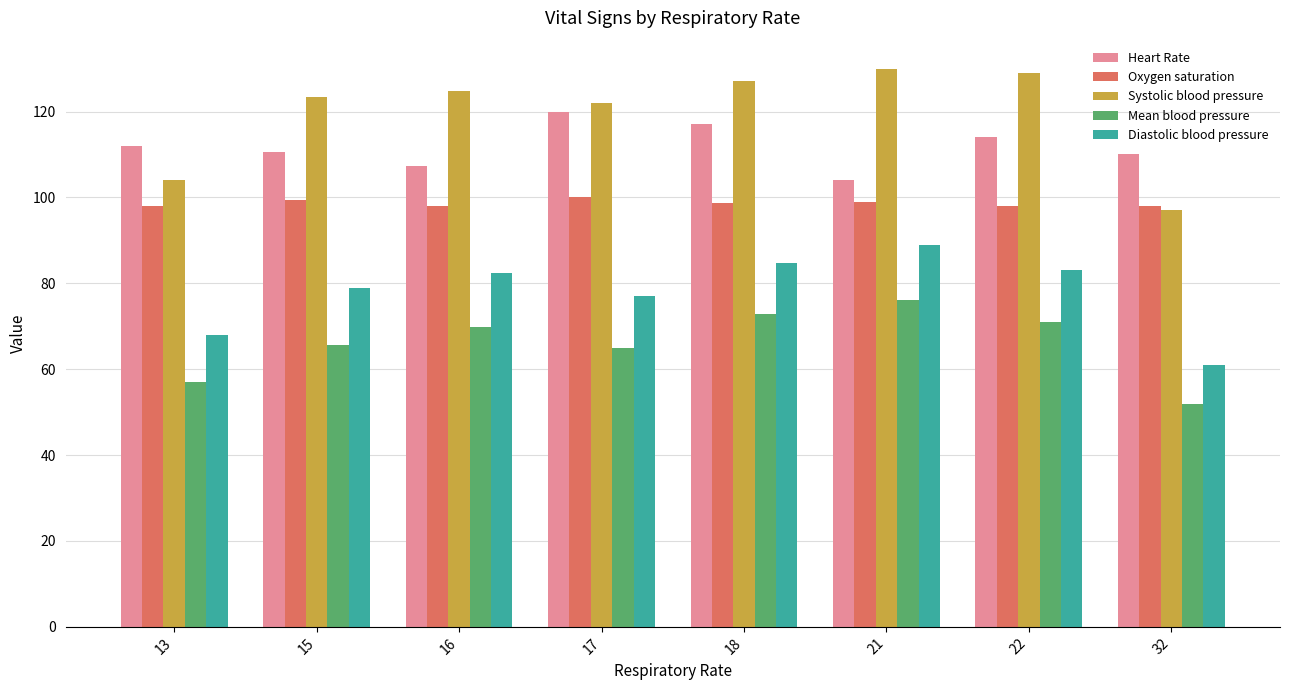

What is the difference between the highest and lowest values at 15?

57.7